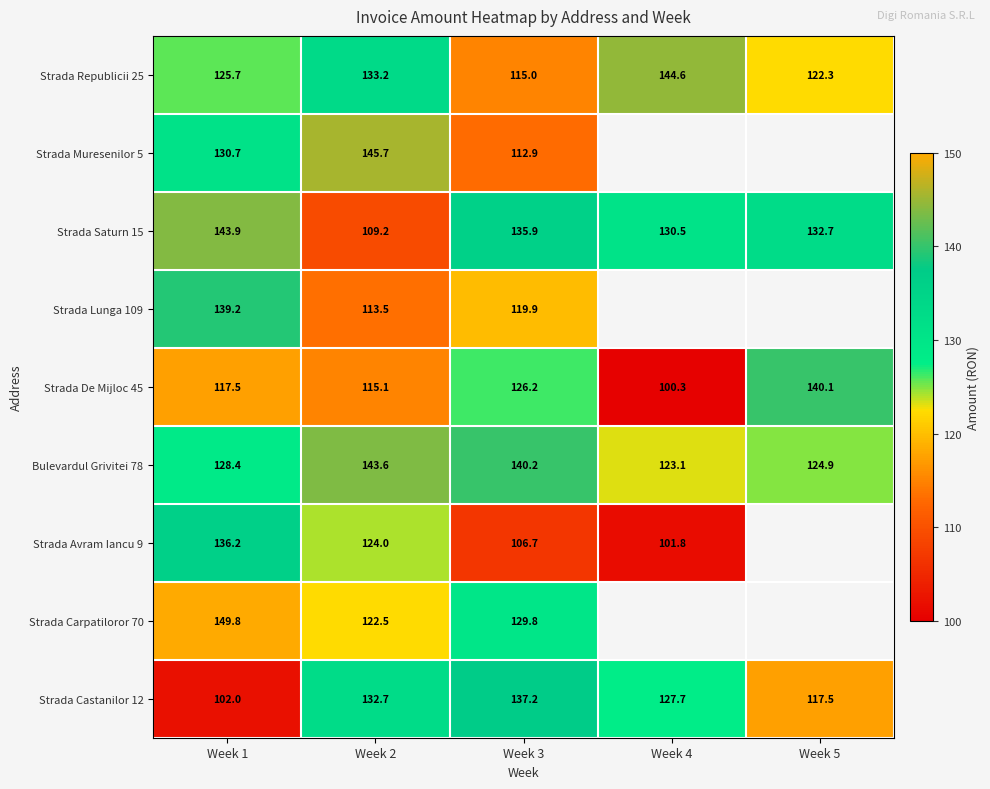

Is the value of Strada De Mijloc 45 at Week 2 greater than the value of Strada Lunga 109 at Week 1?

No